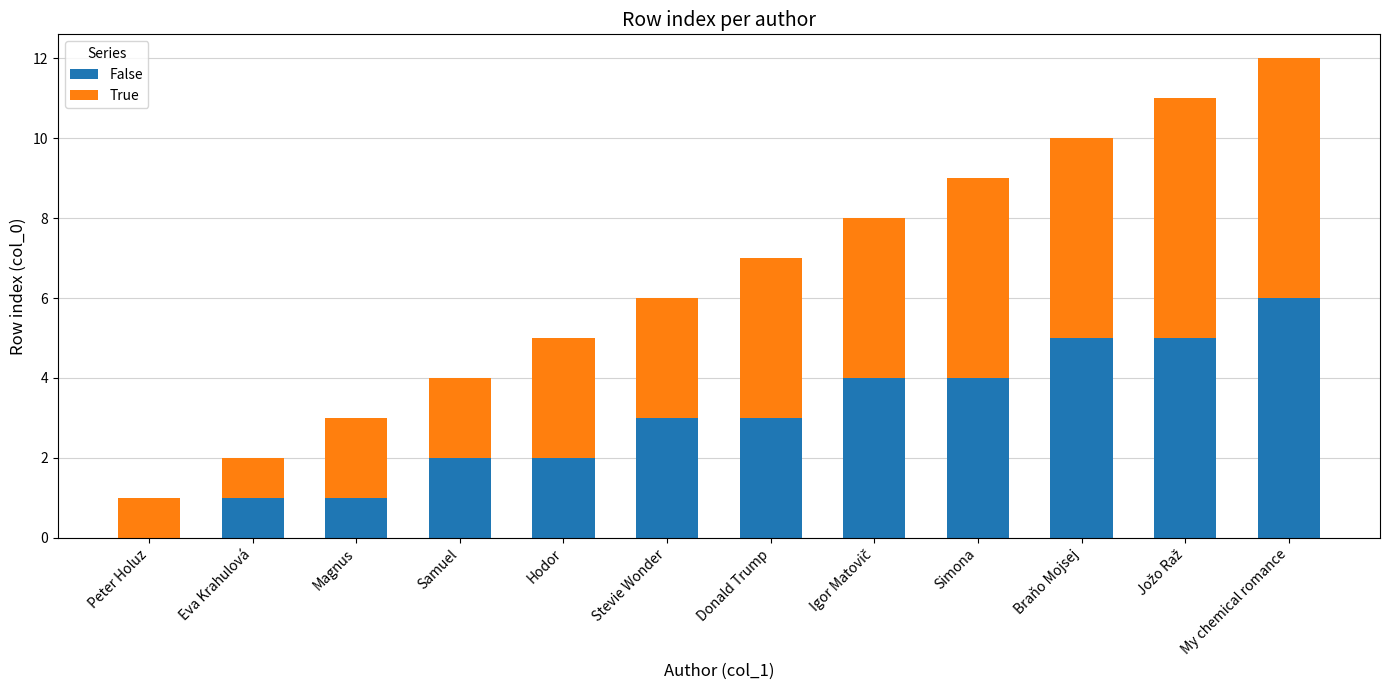

At which label does False reach its peak?

My chemical romance